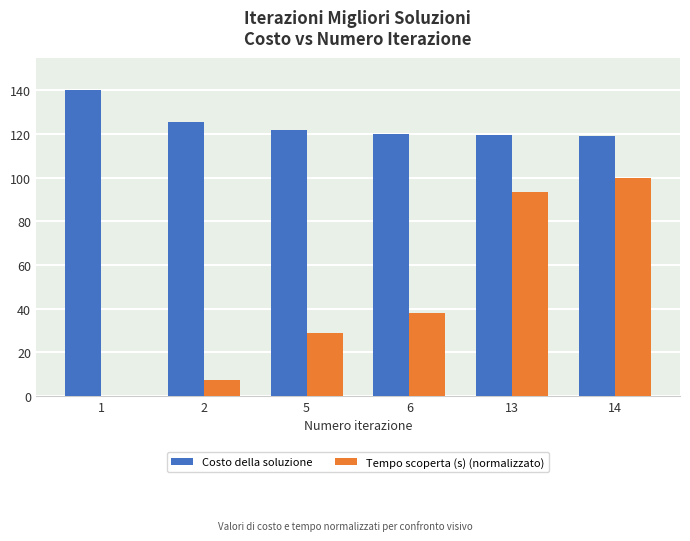

How many series are shown in this chart?

2